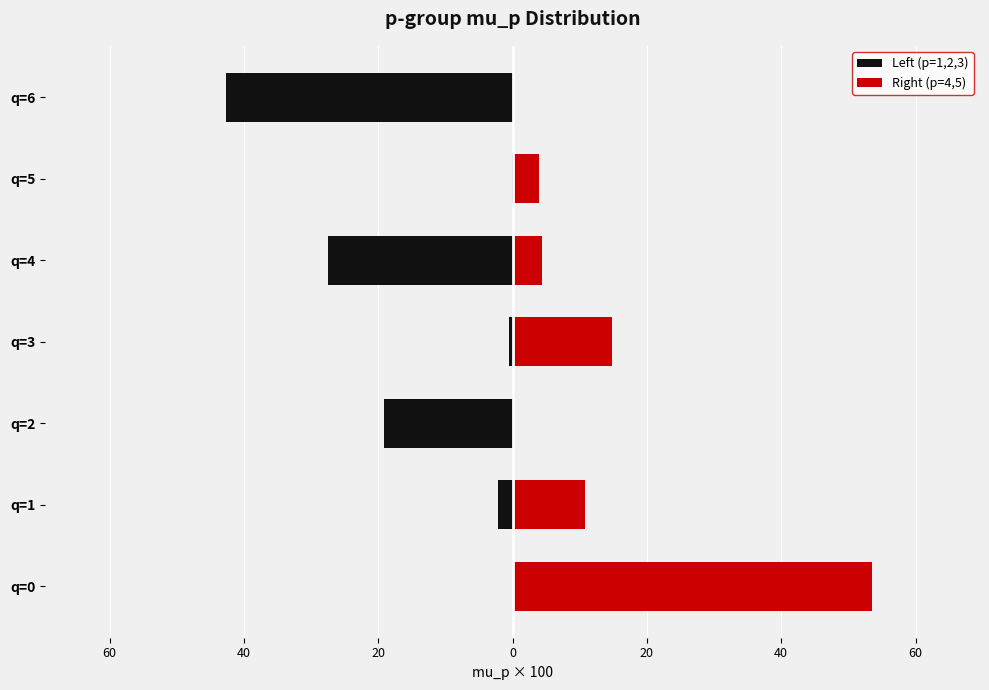

What value does the Left (p=1,2,3) series have at q=6?

-42.7